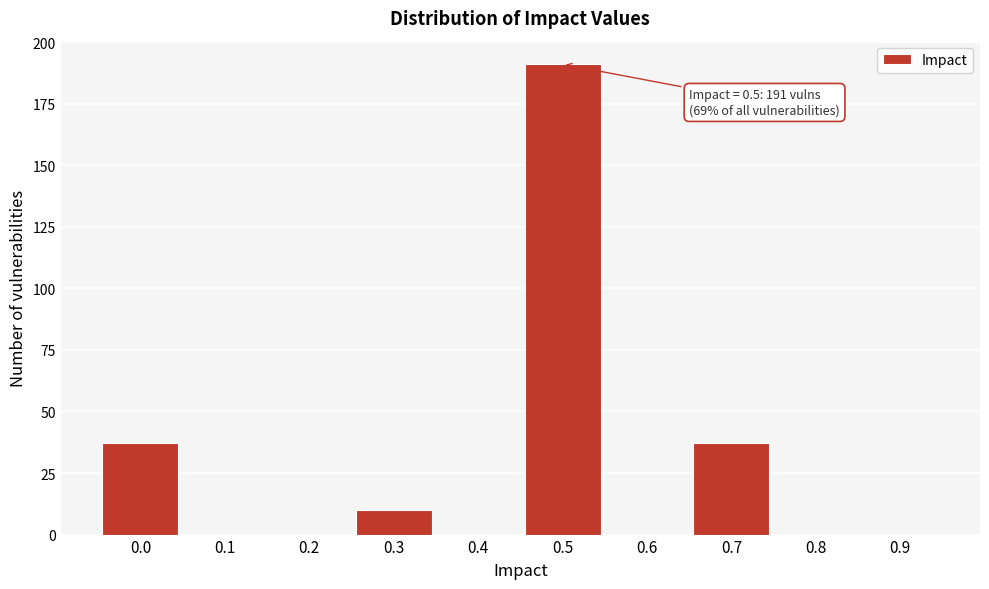

Reading right to left, transcribe all the data shown in this chart.

0.9=0	0.8=0	0.7=37	0.6=0	0.5=191	0.4=0	0.3=10	0.2=0	0.1=0	0.0=37